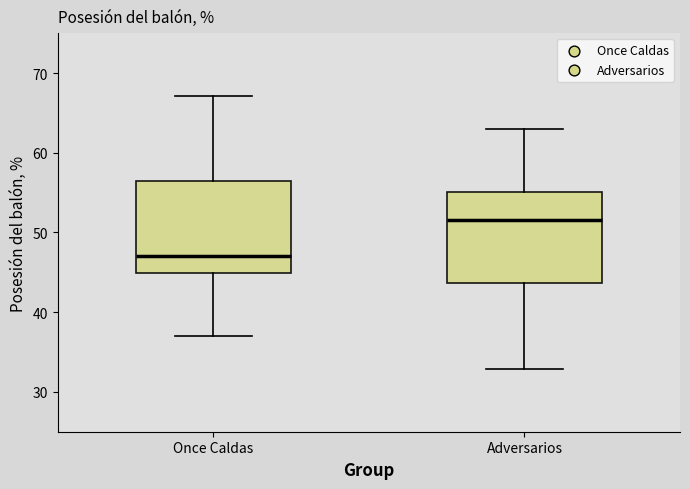

Reading left to right, read every box against the y-axis: the position of its median line, the range the box covers, and the ends of its whiskers. The values are not printed on the chart, so give them approximately, as read against the axis.

Once Caldas: median 47, box 45 to 56, whiskers 37 to 67
Adversarios: median 52, box 44 to 55, whiskers 33 to 63